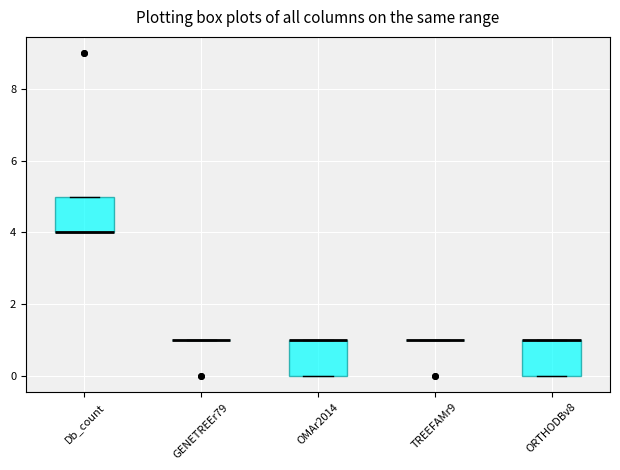

Reading left to right, transcribe this box plot: for each box, give where its median line is, the range the box spans, and where its two whiskers end, as read against the y-axis. The values are not printed on the chart, so give them approximately, as read against the axis.

Db_count: median 4 (drawn on the box's lower edge), box 4 to 5, whiskers 4 to 5
GENETREEr79: box collapsed to a line at 1, whiskers 1 to 1
OMAr2014: median 1 (drawn on the box's upper edge), box 0 to 1, whiskers 0 to 1
TREEFAMr9: box collapsed to a line at 1, whiskers 1 to 1
ORTHODBv8: median 1 (drawn on the box's upper edge), box 0 to 1, whiskers 0 to 1